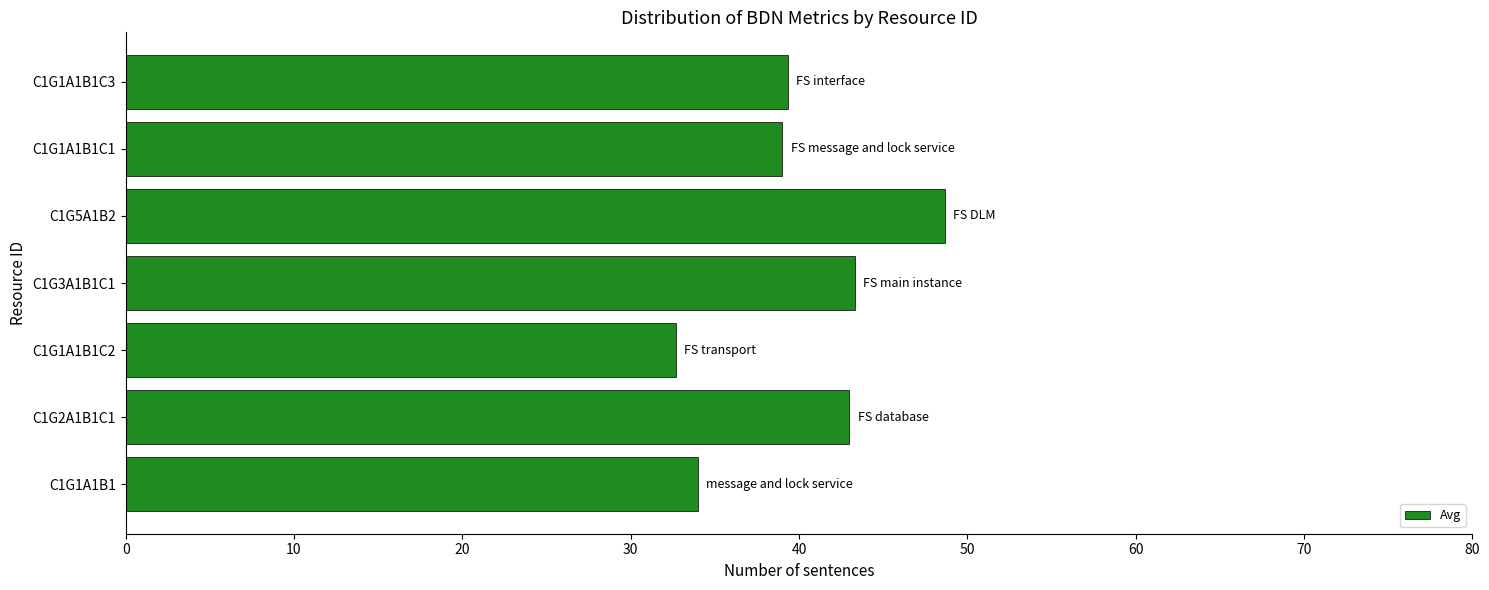

What is the maximum value shown in the chart?

48.7